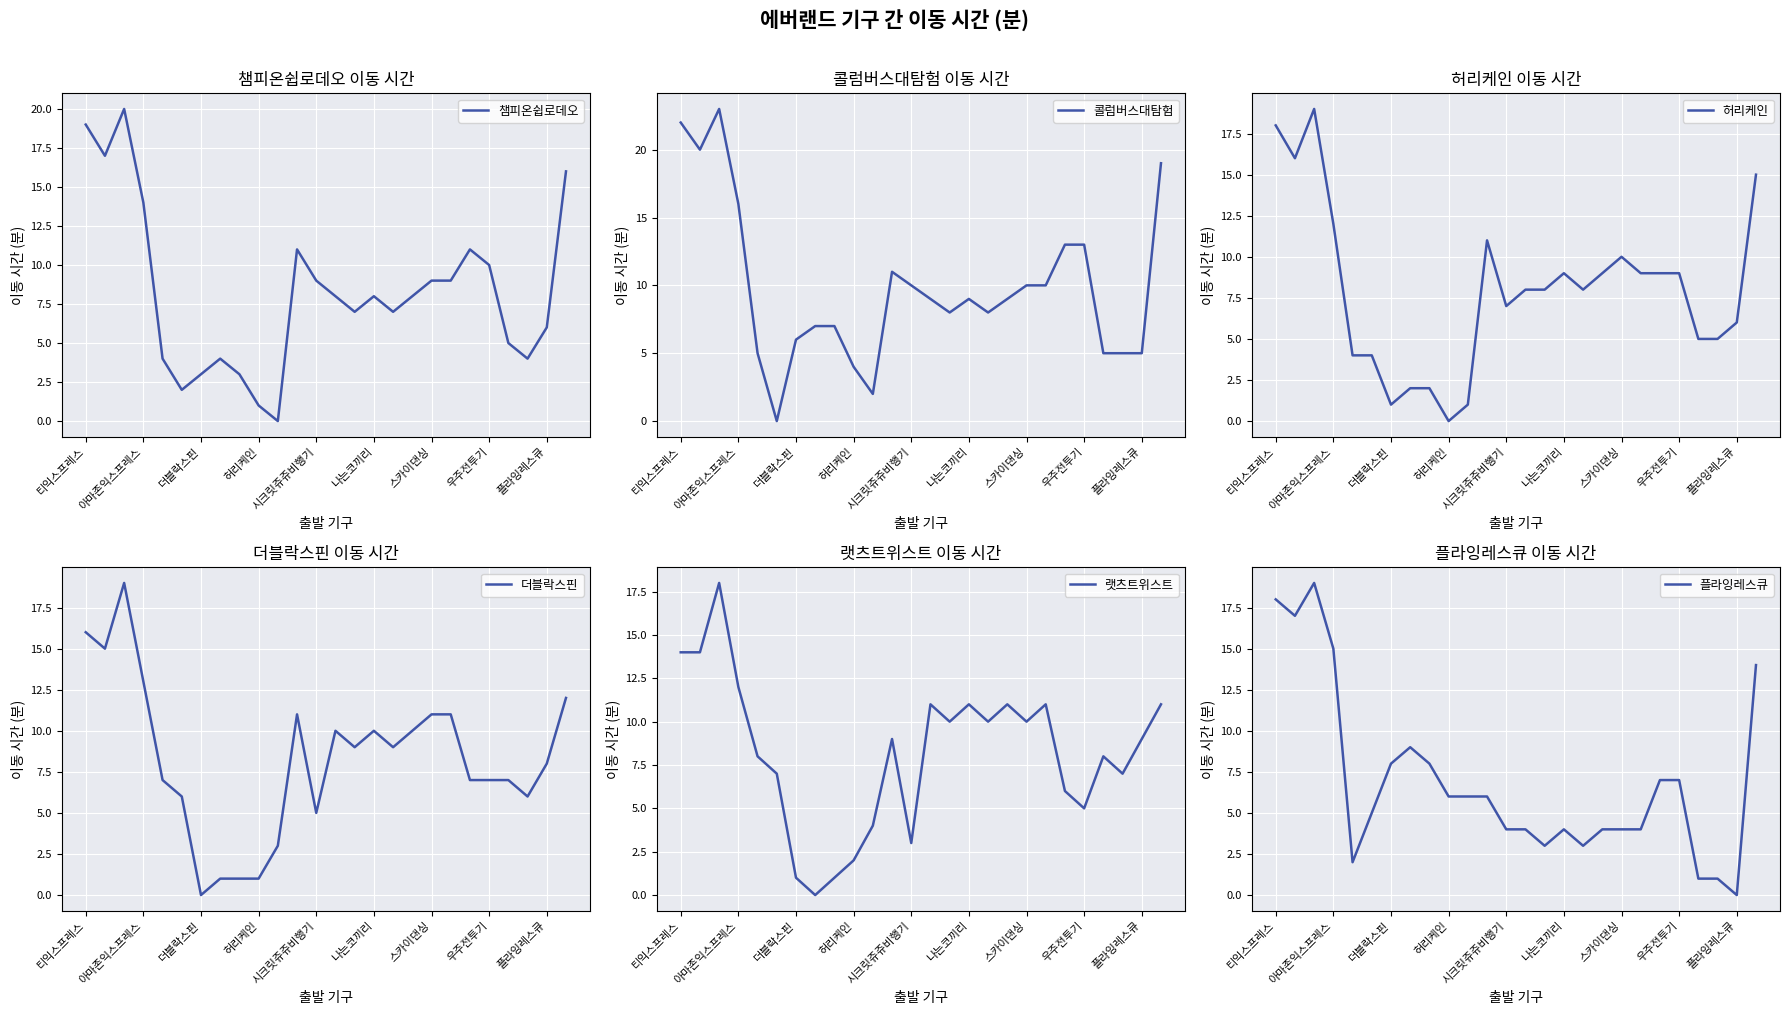

What is the difference between the maximum and minimum values in the 랫츠트위스트 series?

18